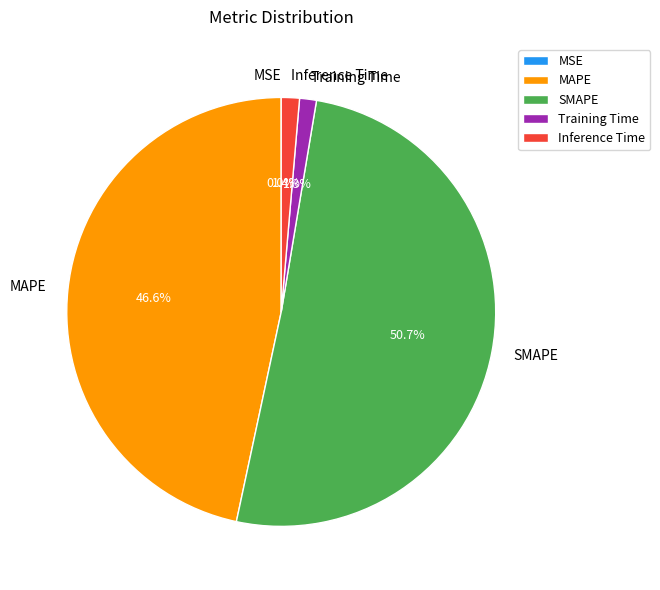

Which category has the biggest portion of the pie?

SMAPE